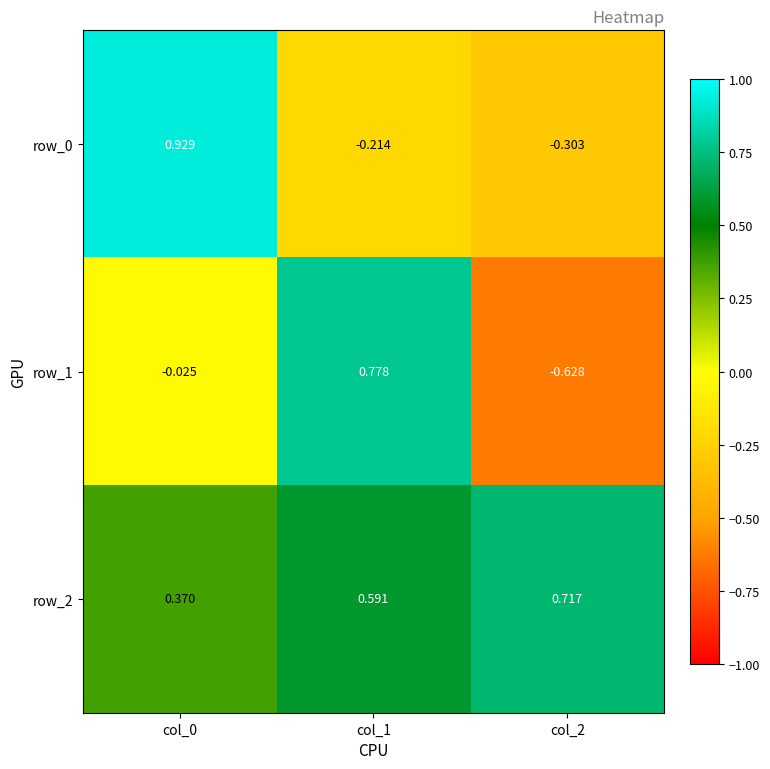

Reading left to right, what are all the values shown in this chart?

row_0: col_0=0.9	col_1=-0.2	col_2=-0.3
row_1: col_0=-0.0	col_1=0.8	col_2=-0.6
row_2: col_0=0.4	col_1=0.6	col_2=0.7